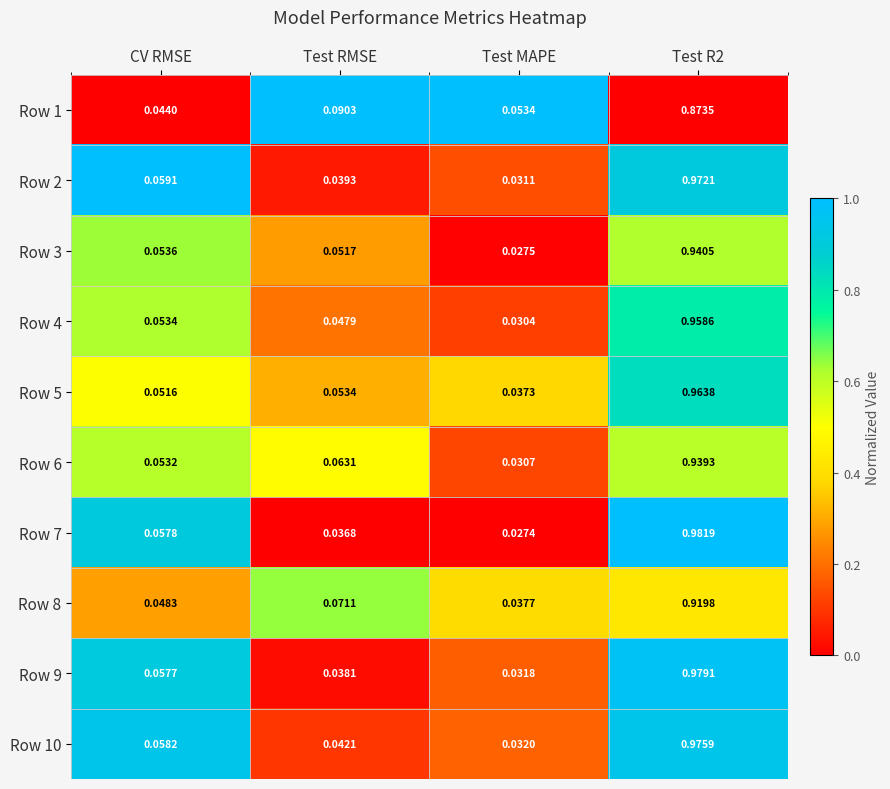

Where is Row 7 nearest to the value 0?

Test MAPE